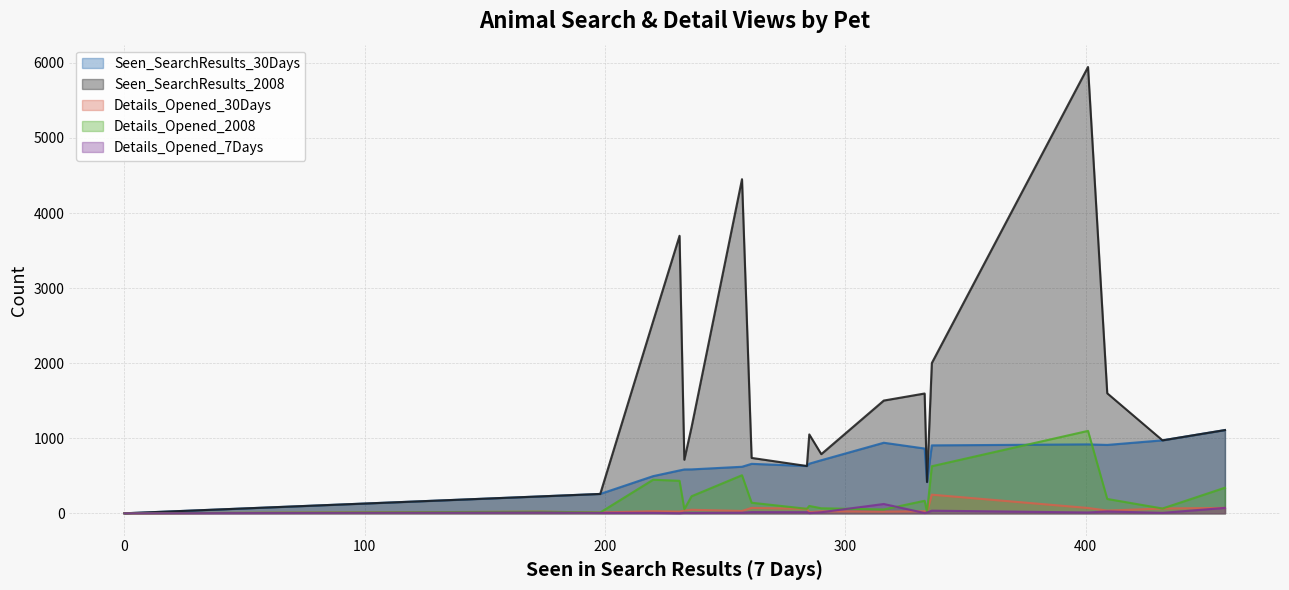

True or false: Details_Opened_2008 and Details_Opened_30Days cross at least once.

False